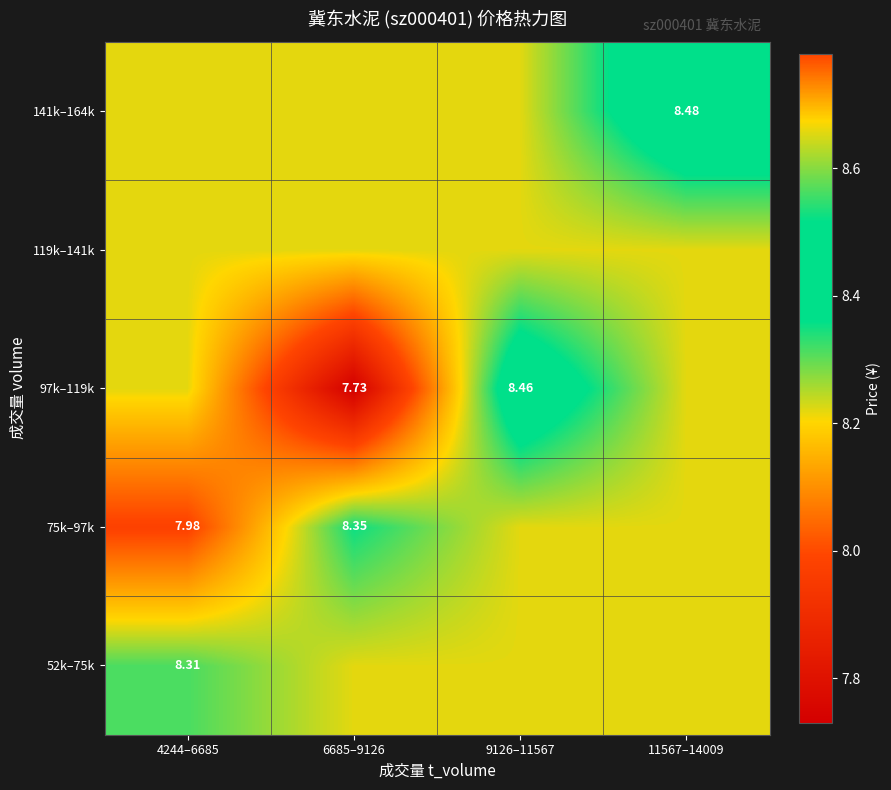

What value does the 97k–119k series have at 4244–6685?

8.2